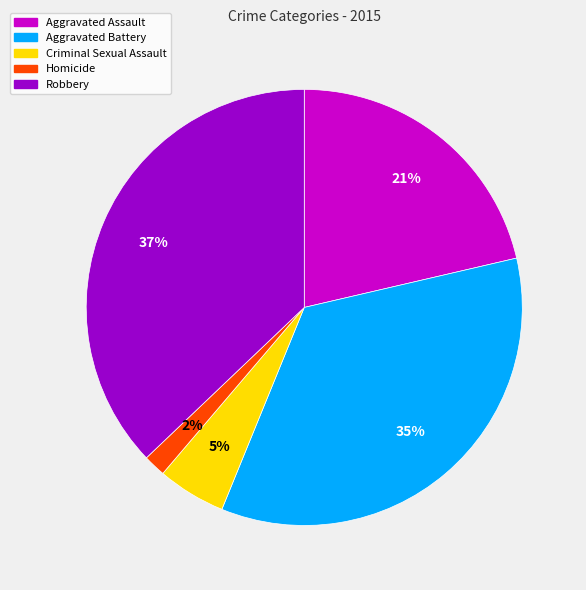

What is the largest slice in the pie chart?

Robbery